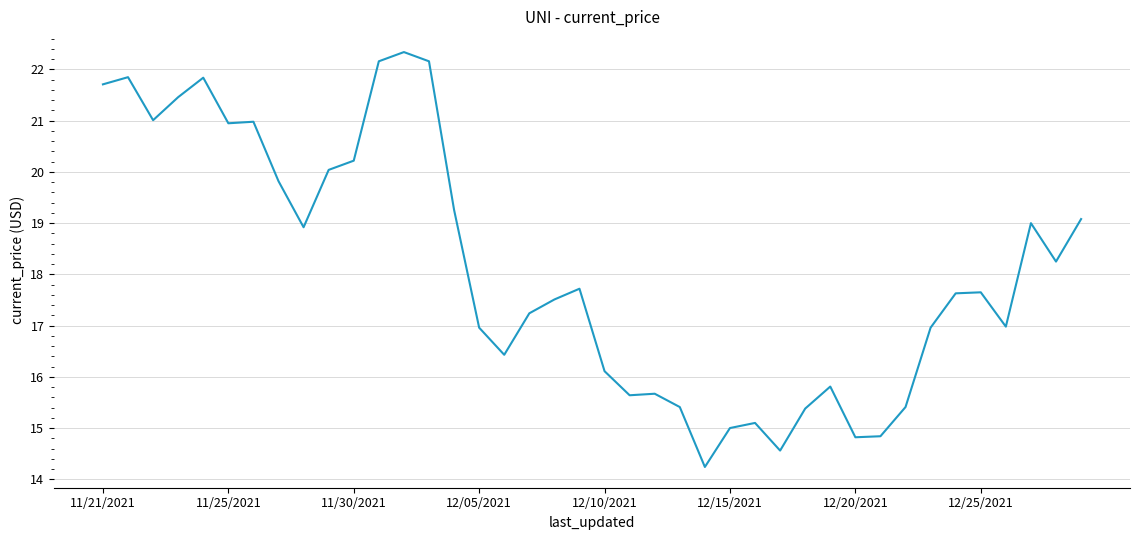

What is the minimum value shown in the chart?

14.2